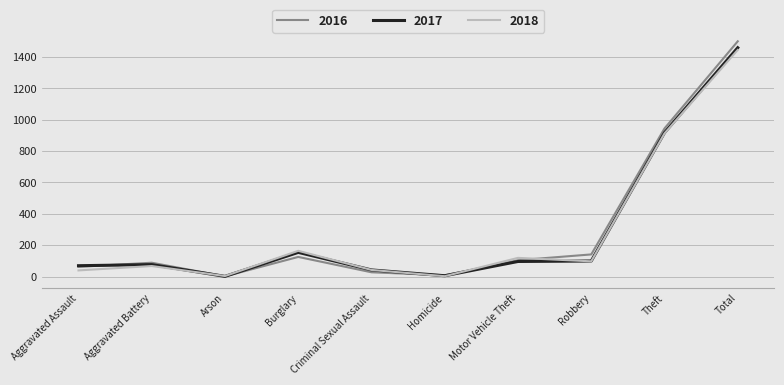

What are all the series names shown in the legend?

2016, 2017, 2018